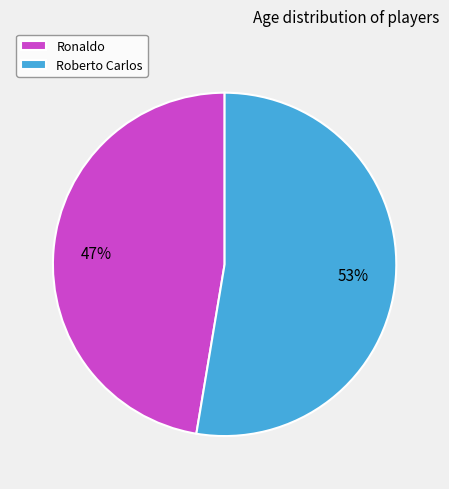

What is the smallest slice in the pie chart?

Ronaldo